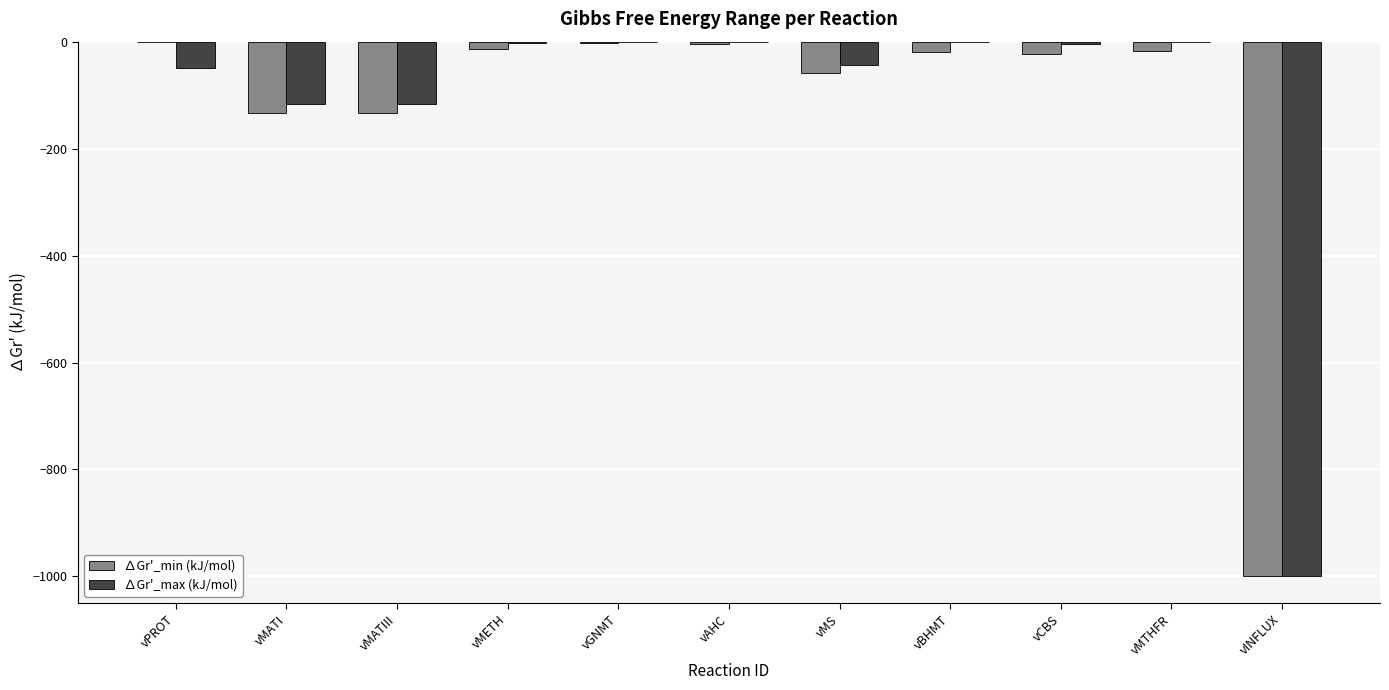

How many groups of bars are there?

11